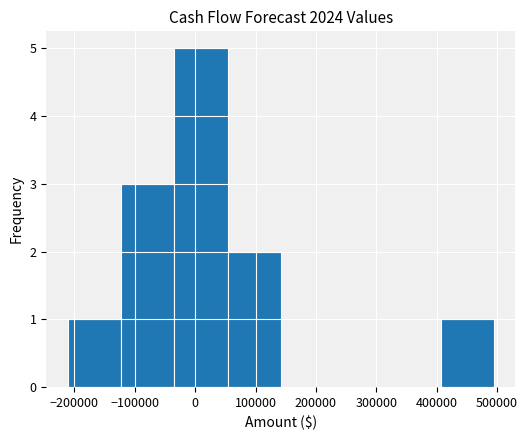

Which range on the x-axis has the tallest bar?

-30000 to 50000